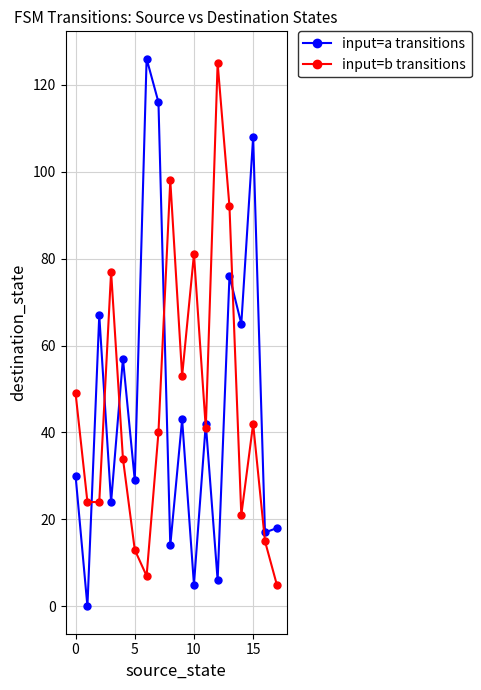

What is the greatest value displayed?

126